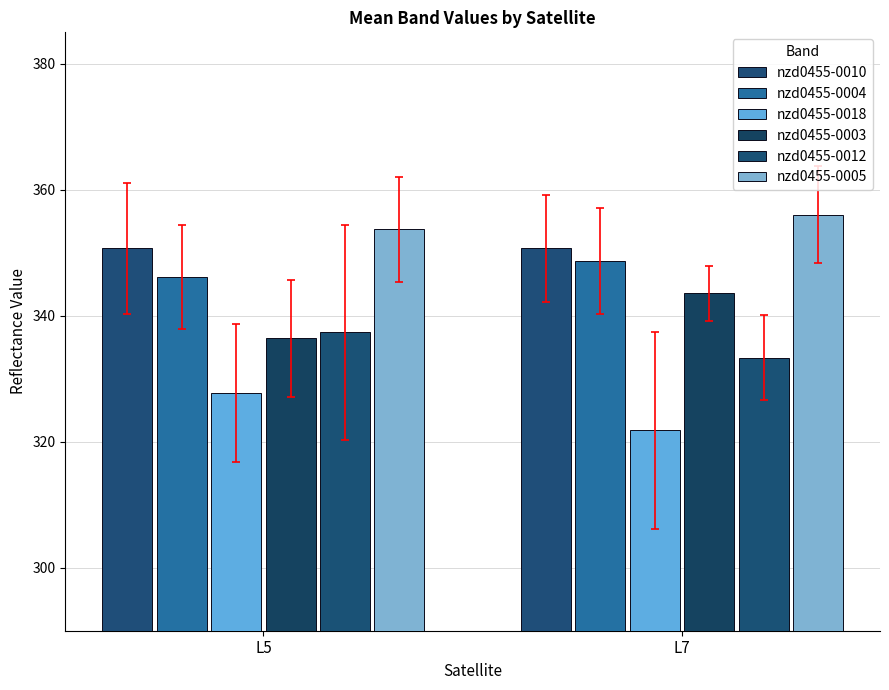

Which series has the largest total across all categories?

nzd0455-0005